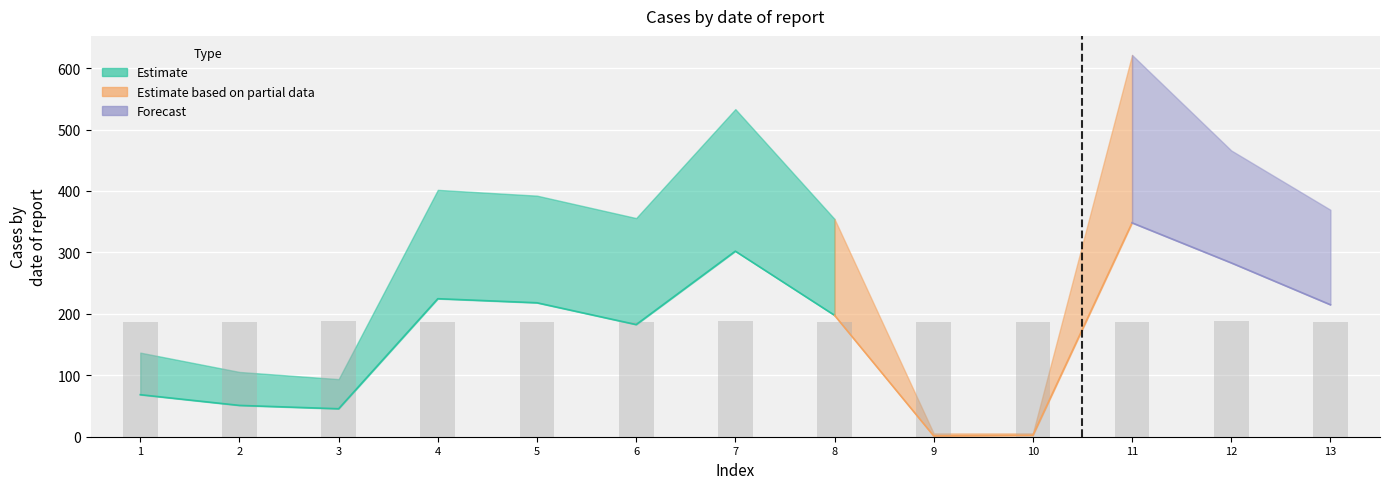

What is the value of the 4th bar from the left?

187